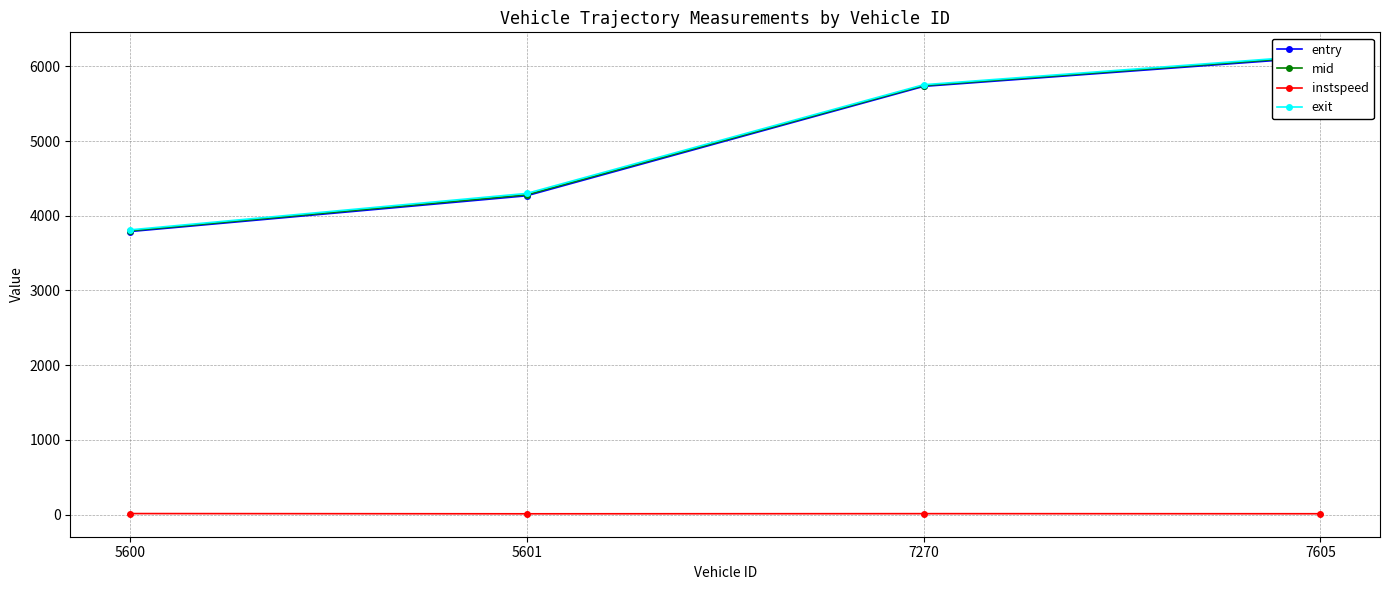

What is the difference between the highest and lowest values at 5601?

4287.1